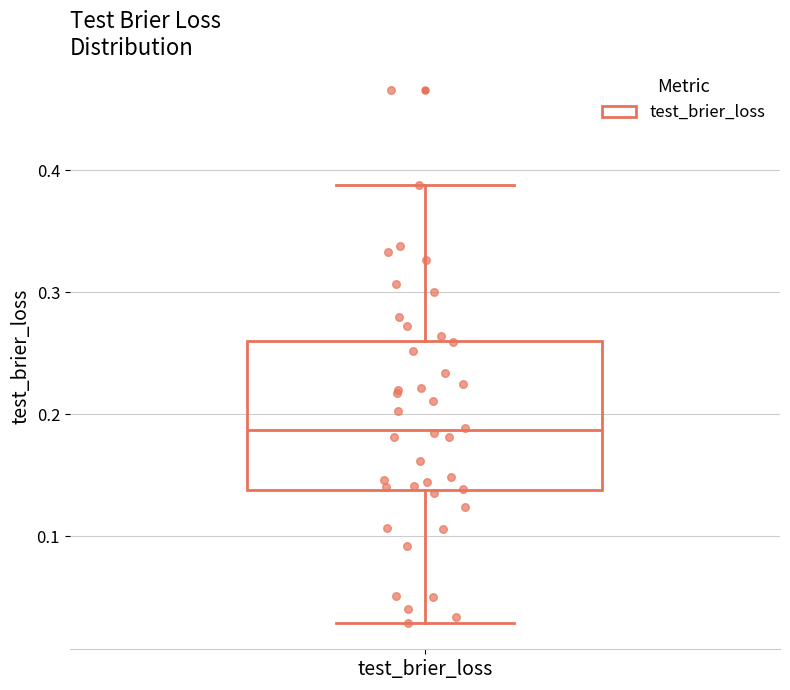

Read this box plot against the y-axis: the position of the median line, the range covered by the box, and the ends of both whiskers. The values are not printed on the chart, so give them approximately, as read against the axis.

median 0.19, box 0.14 to 0.26, whiskers 0.03 to 0.39